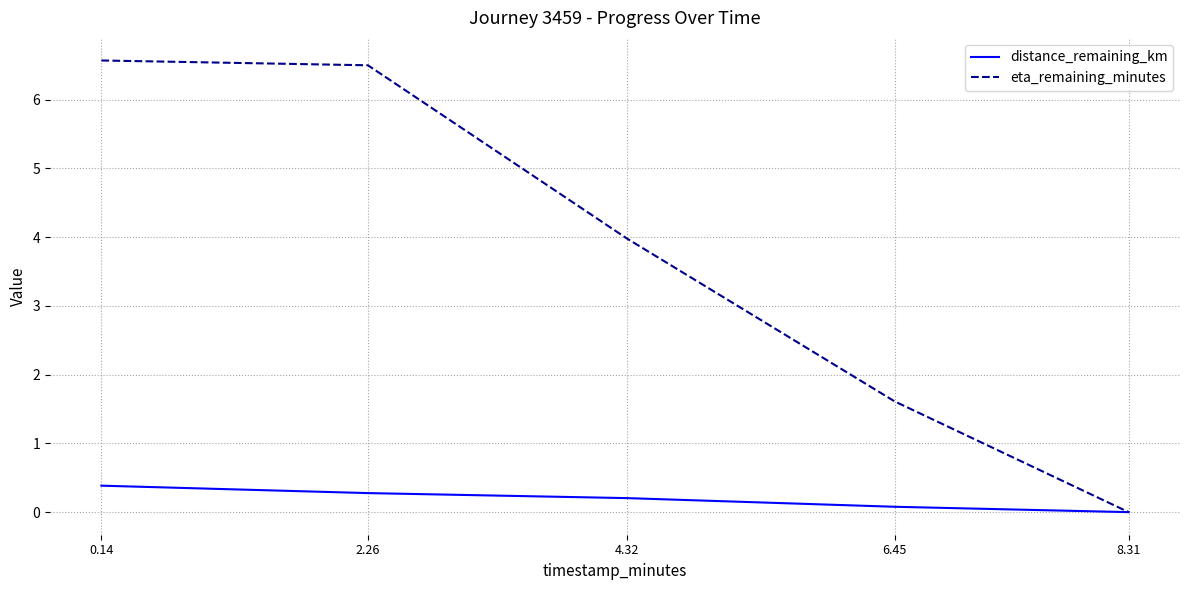

What position from the left is 2.26?

2